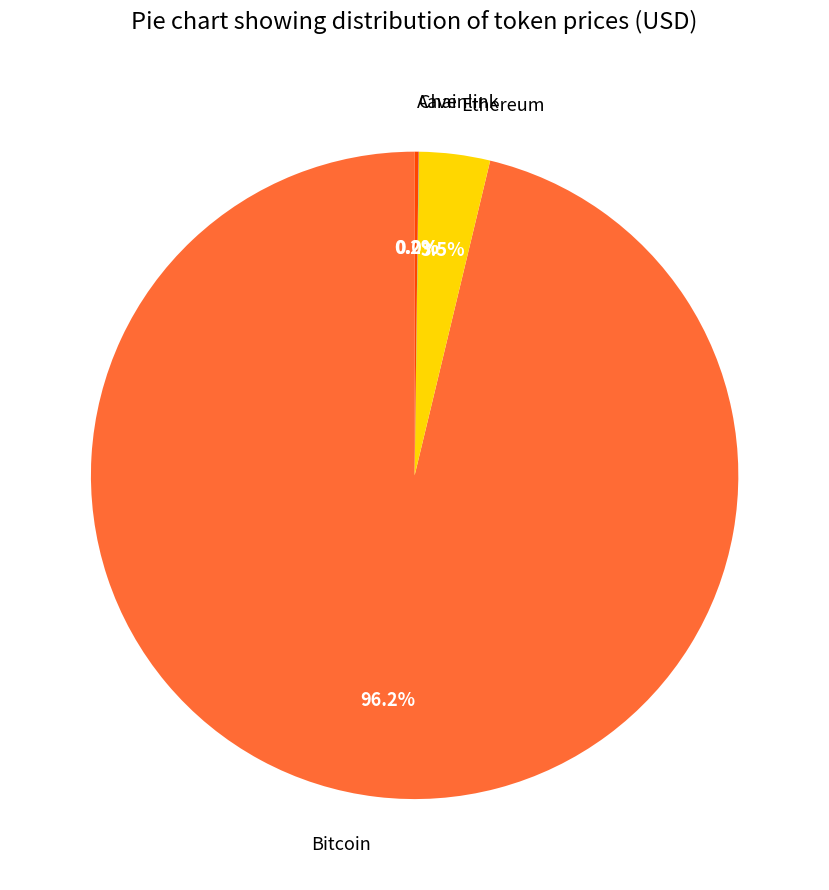

What is the total percentage of Bitcoin and Ethereum?

99.8%